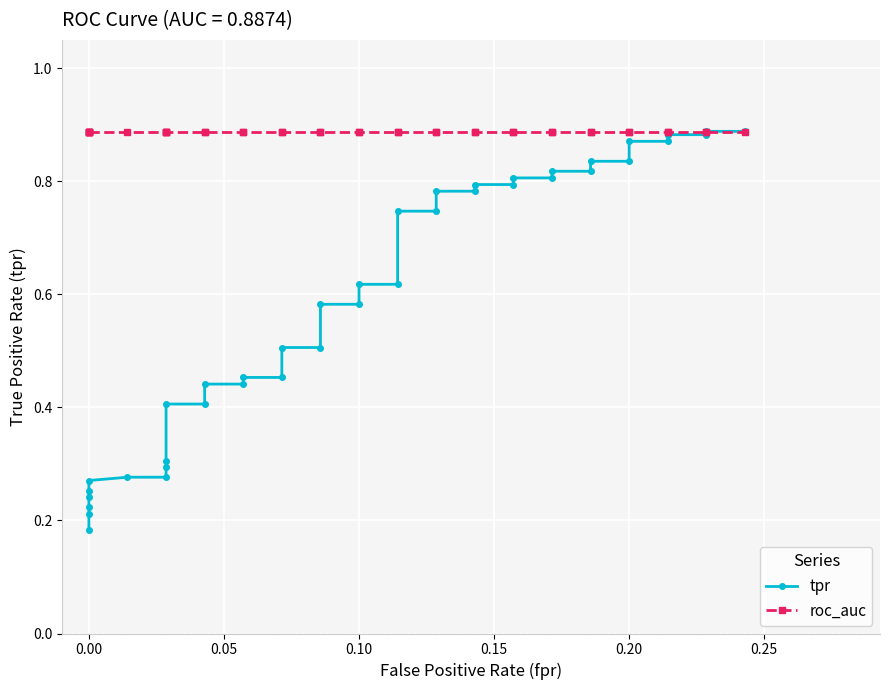

Does the chart display data point markers on the line(s)?

Yes